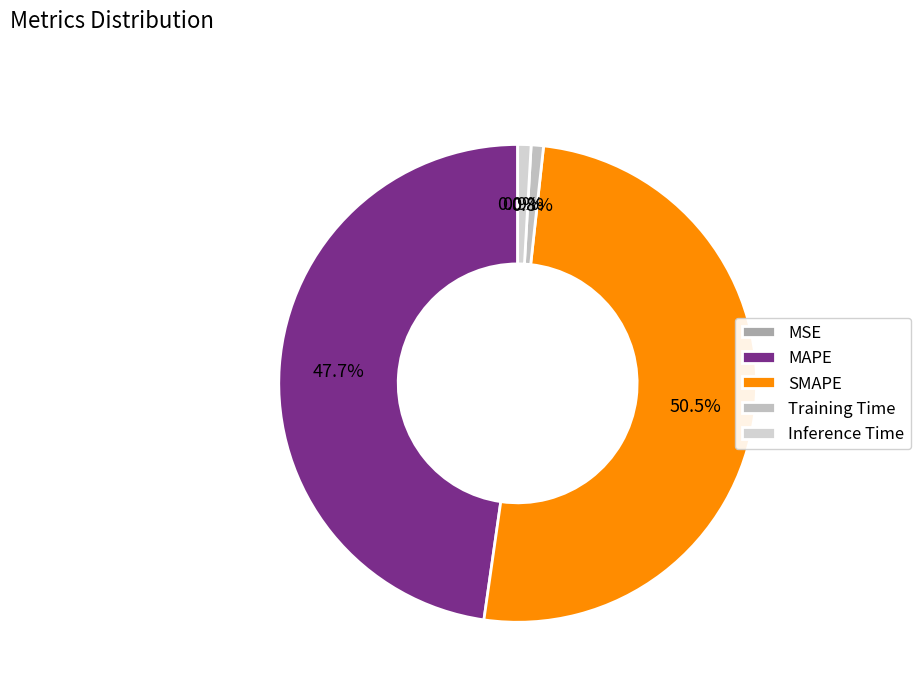

How many slices are in this pie chart?

5